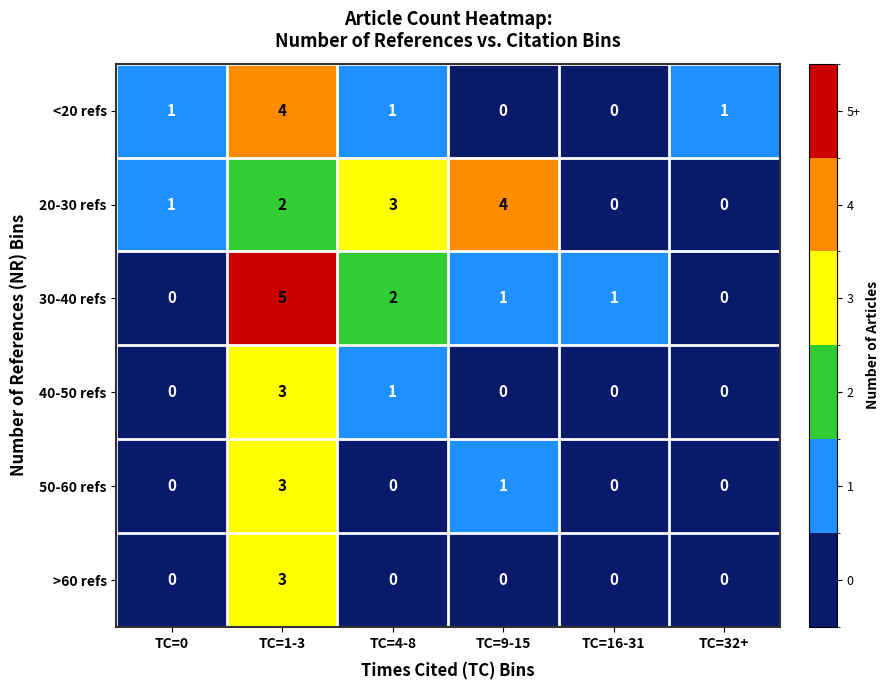

Is it true that 40-50 refs equals 0 at TC=16-31?

True